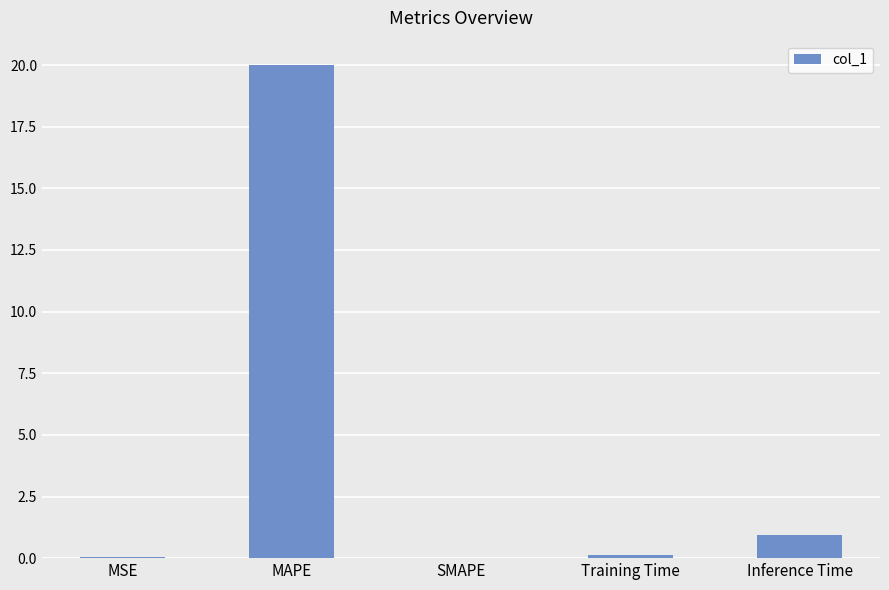

What is the sum of all values?

21.1